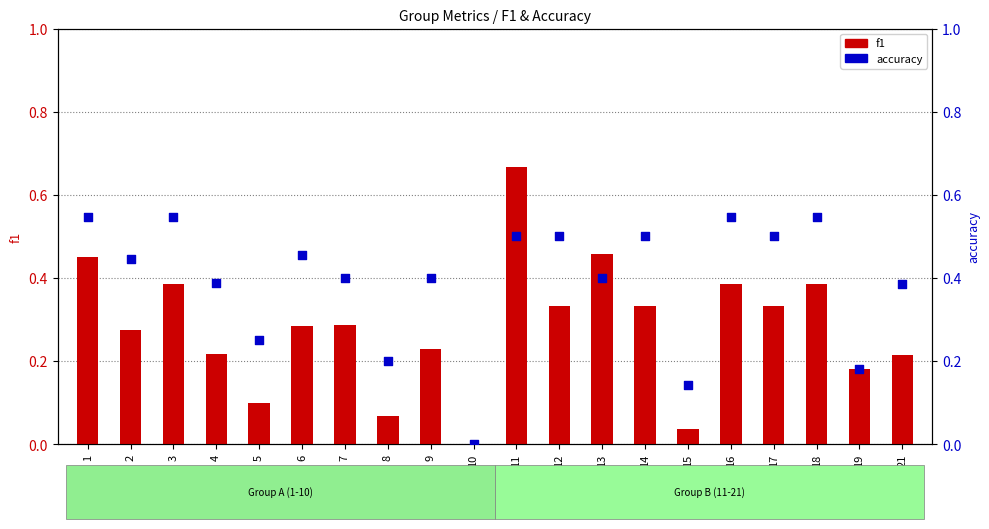

What is the total value across all series at 19?

0.4